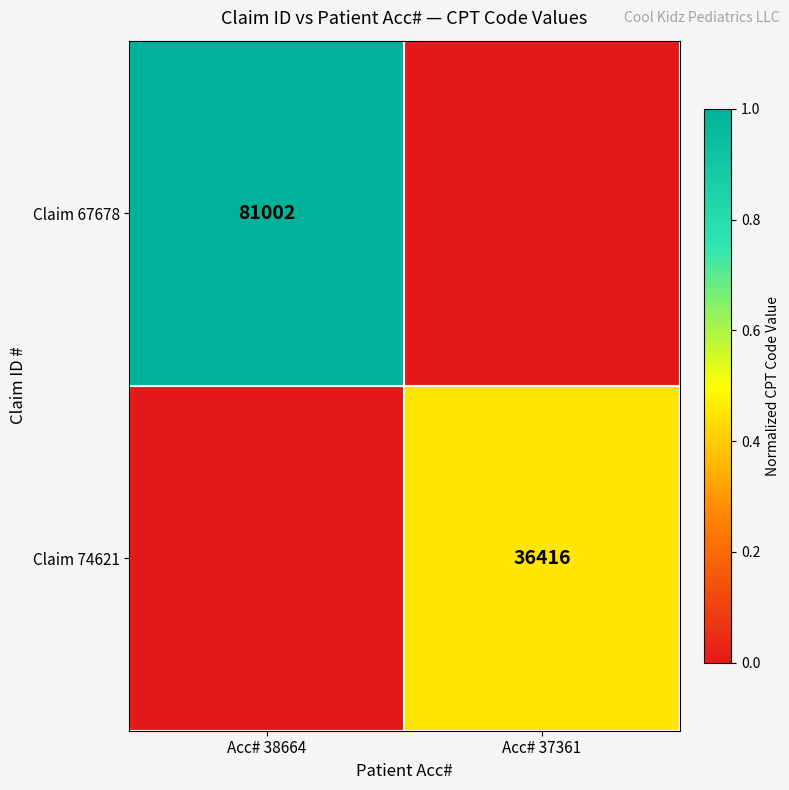

The Claim 67678 series shows 81002 at Acc# 38664. True or false?

True